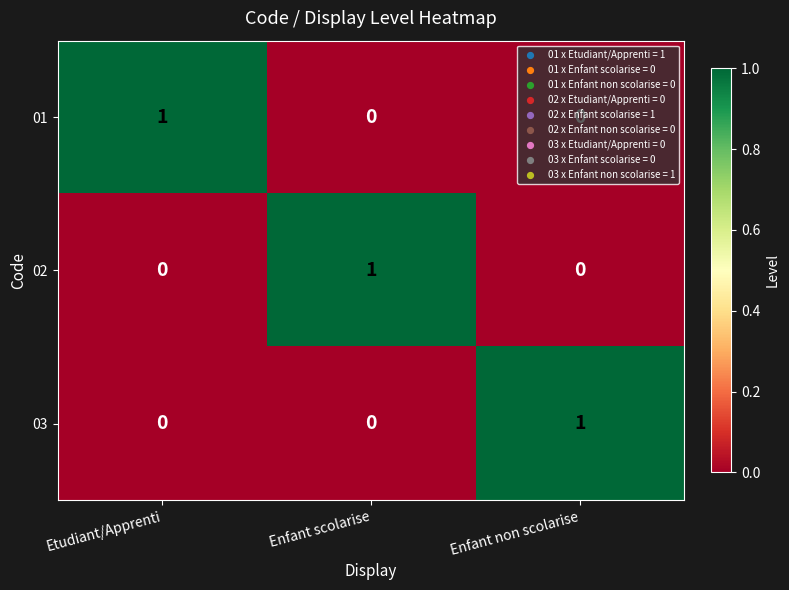

The value of 03 at Enfant non scolarise is 1. True or false?

True